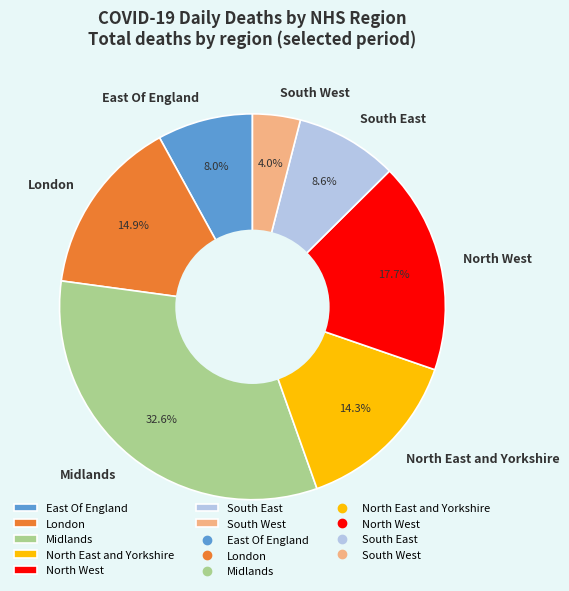

What percentage is the Midlands slice, to the nearest percent?

33%